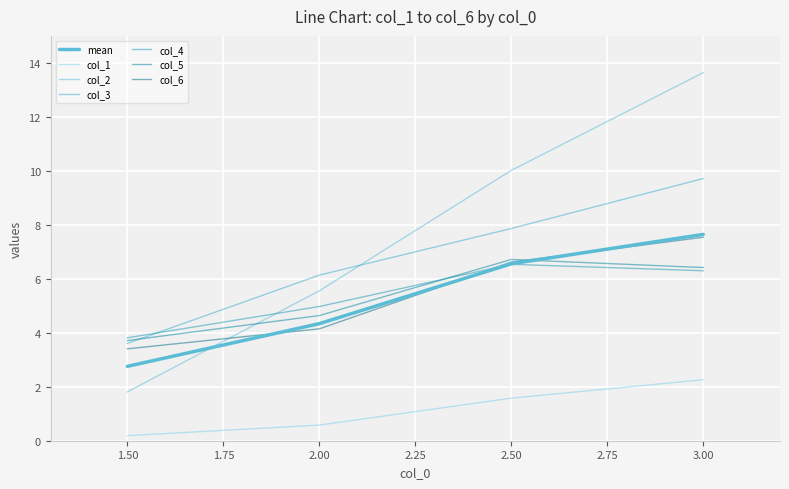

Which series ends up on top after the final intersection of col_3 and col_2?

col_2